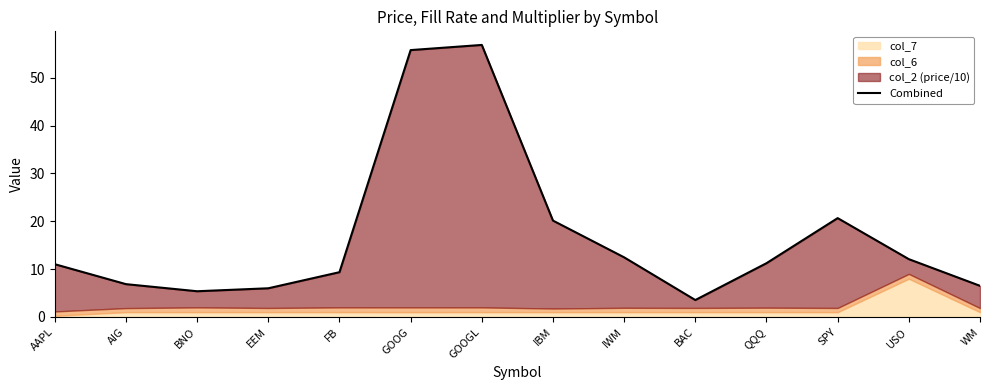

Which label corresponds to the smallest value in the chart?

BAC